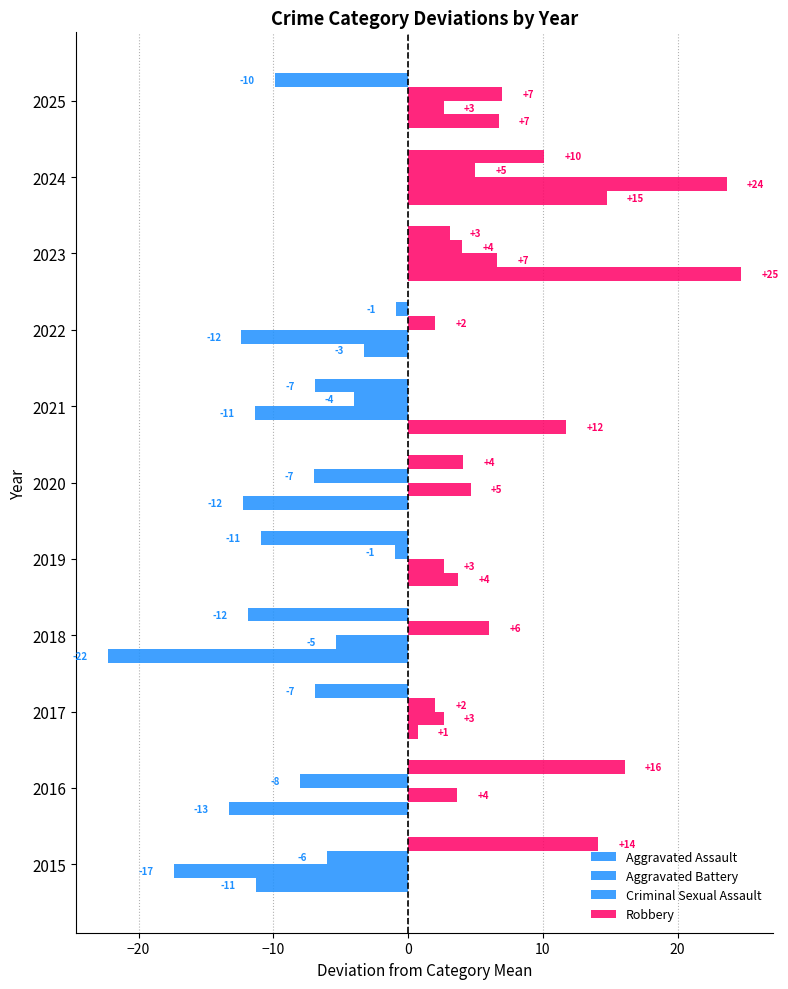

What is the difference between the maximum and minimum values in the Criminal Sexual Assault series?

15.0